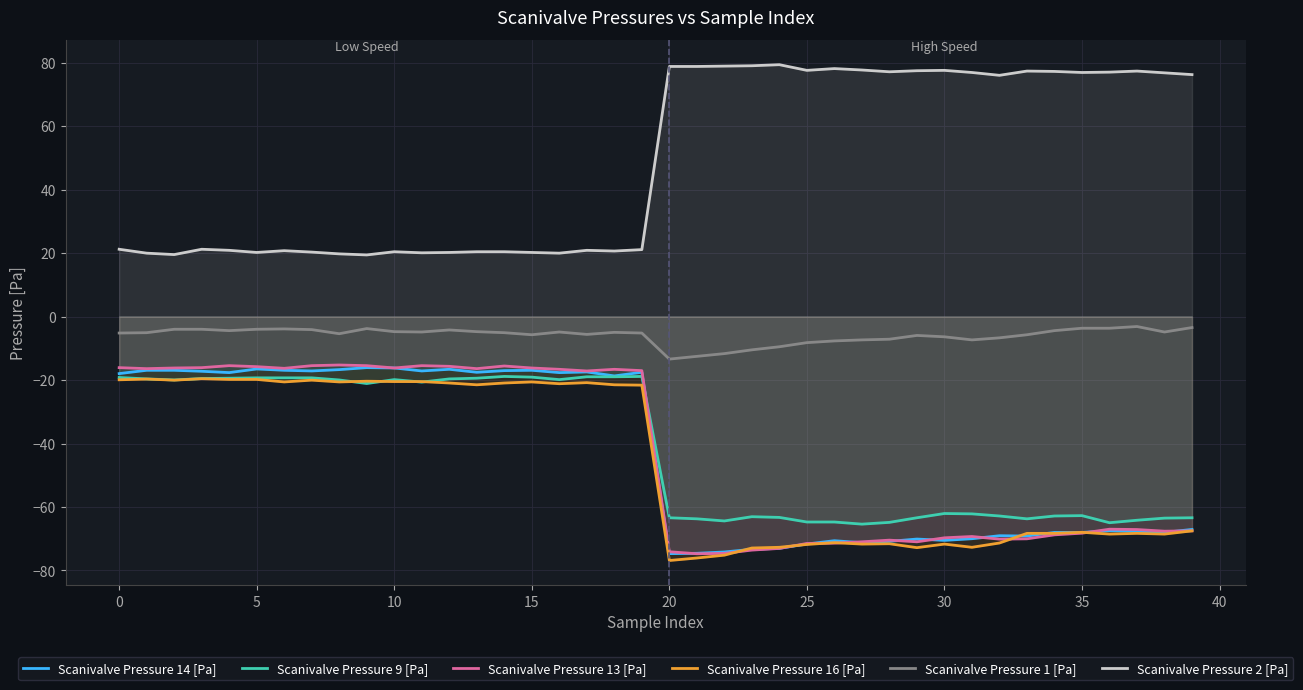

True or false: Scanivalve Pressure 13 [Pa] has a value of -10.5 at 25.

False